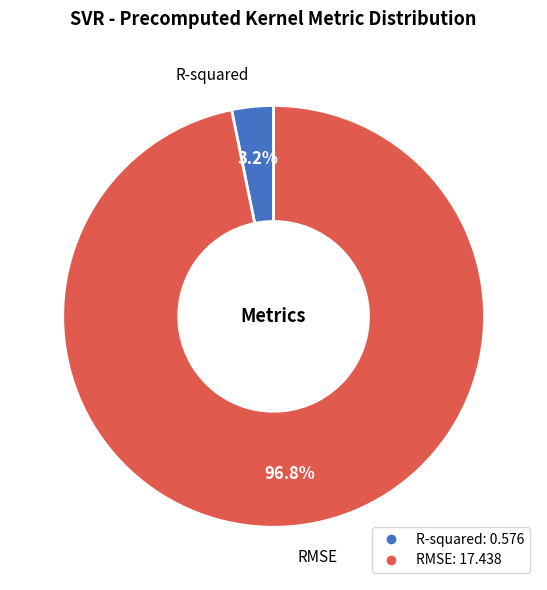

To the nearest percent, what is the difference between the RMSE and R-squared slice percentages?

94%